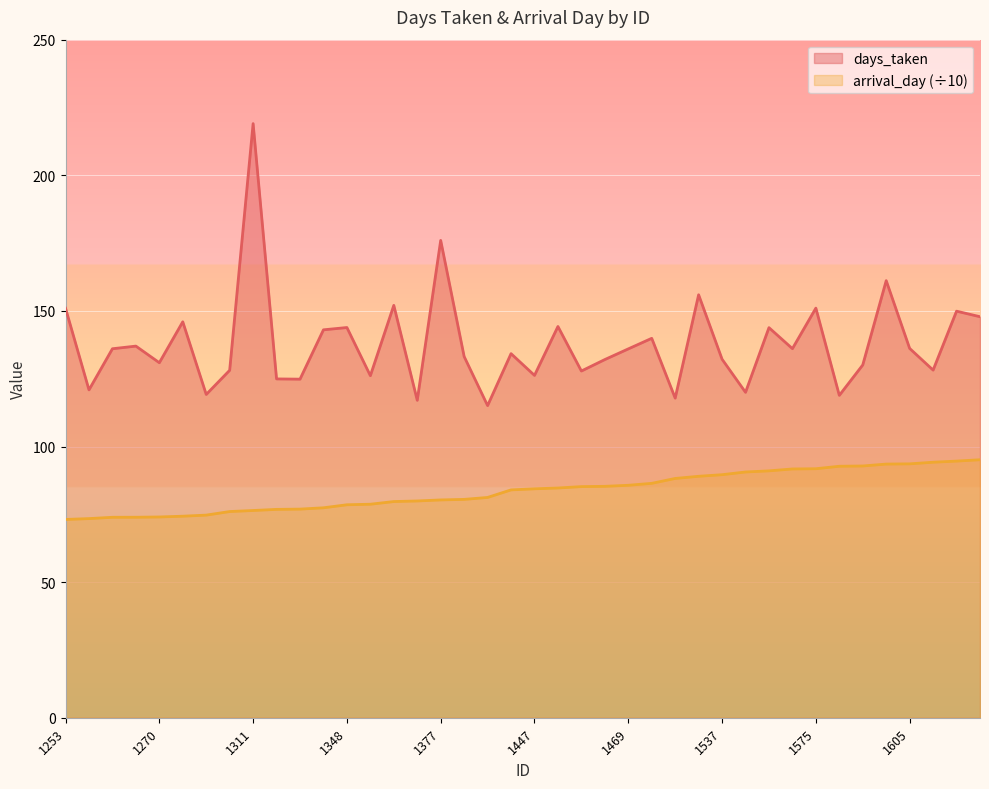

What is the difference between the second highest and minimum values in the days_taken series?

60.9